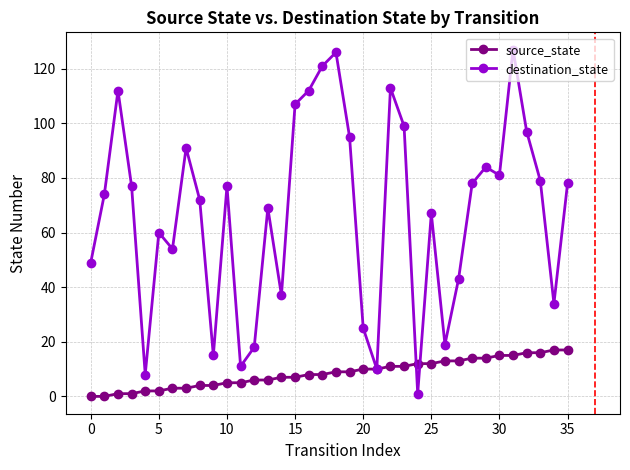

Where does the source_state series first go above 9?

20